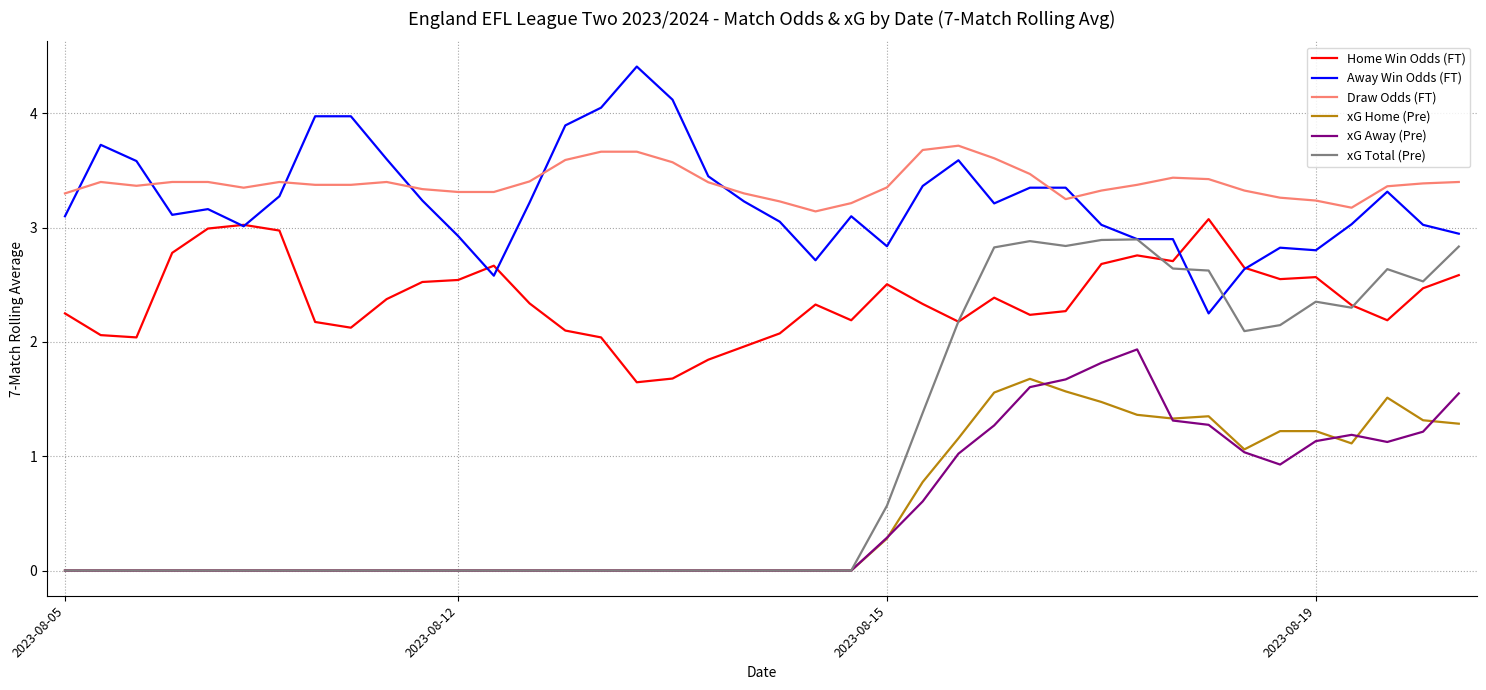

What is the greatest value displayed?

4.4